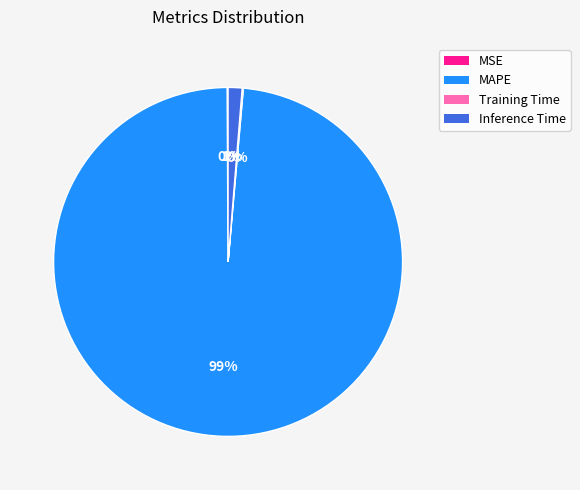

Does MAPE account for over 50% of the chart?

Yes